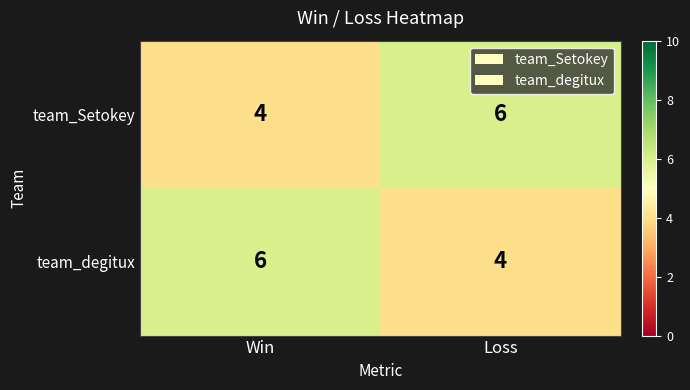

The value of team_degitux at Win is 6. True or false?

True